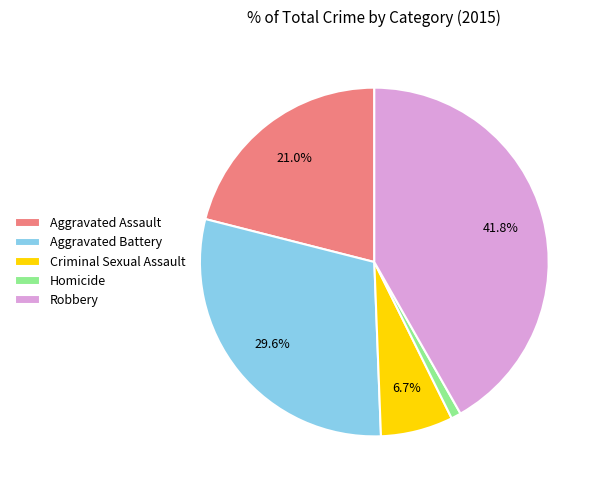

To the nearest percent, what is the difference between the Aggravated Assault and Aggravated Battery slice percentages?

9%